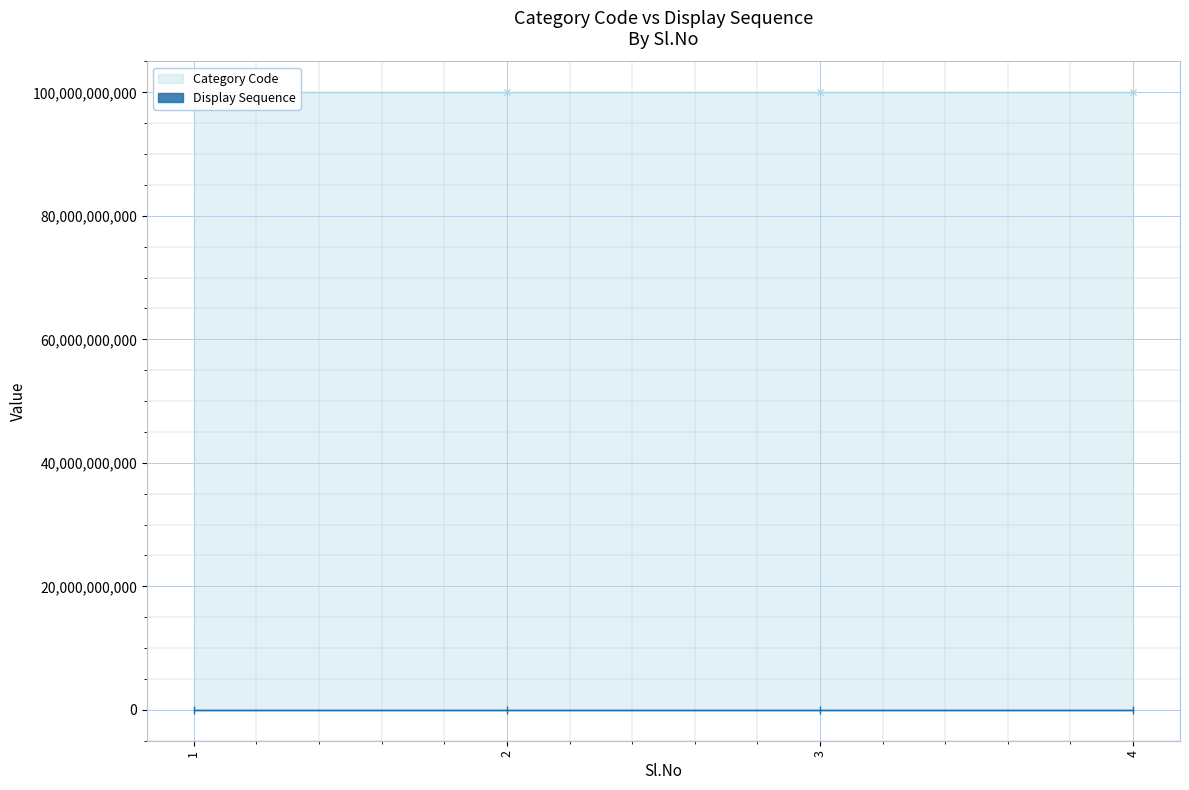

Which series has the largest range (max minus min)?

Category Code